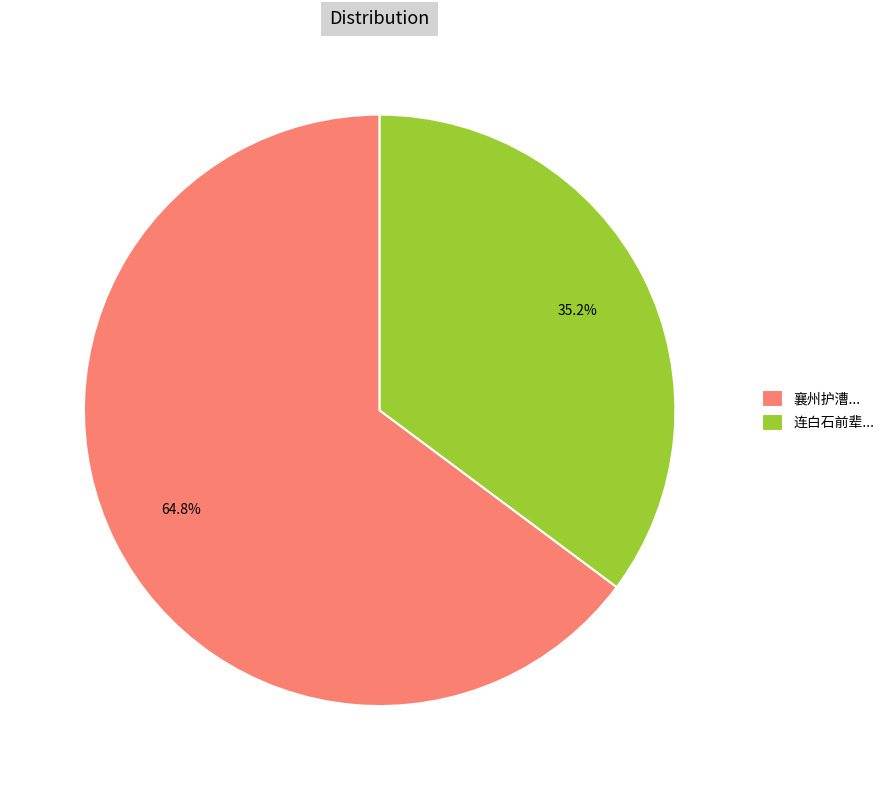

Rank the categories by value from lowest to highest.

连白石前辈..., 襄州护漕...